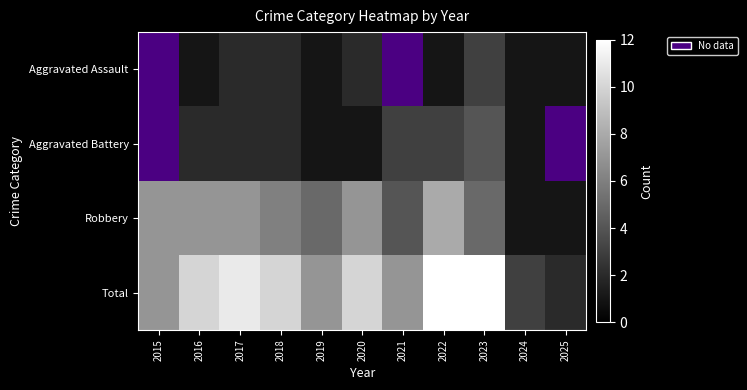

Rank the series by their maximum value, from lowest to highest.

Aggravated Assault, Aggravated Battery, Robbery, Total